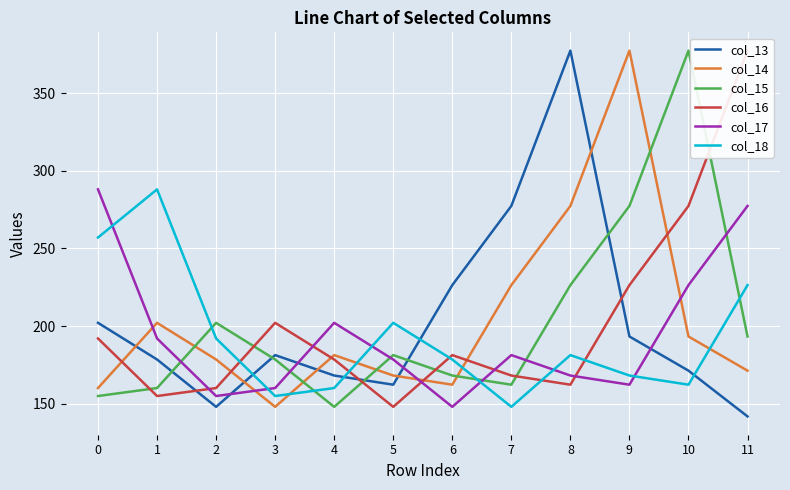

What are all the series names shown in the legend?

col_13, col_14, col_15, col_16, col_17, col_18